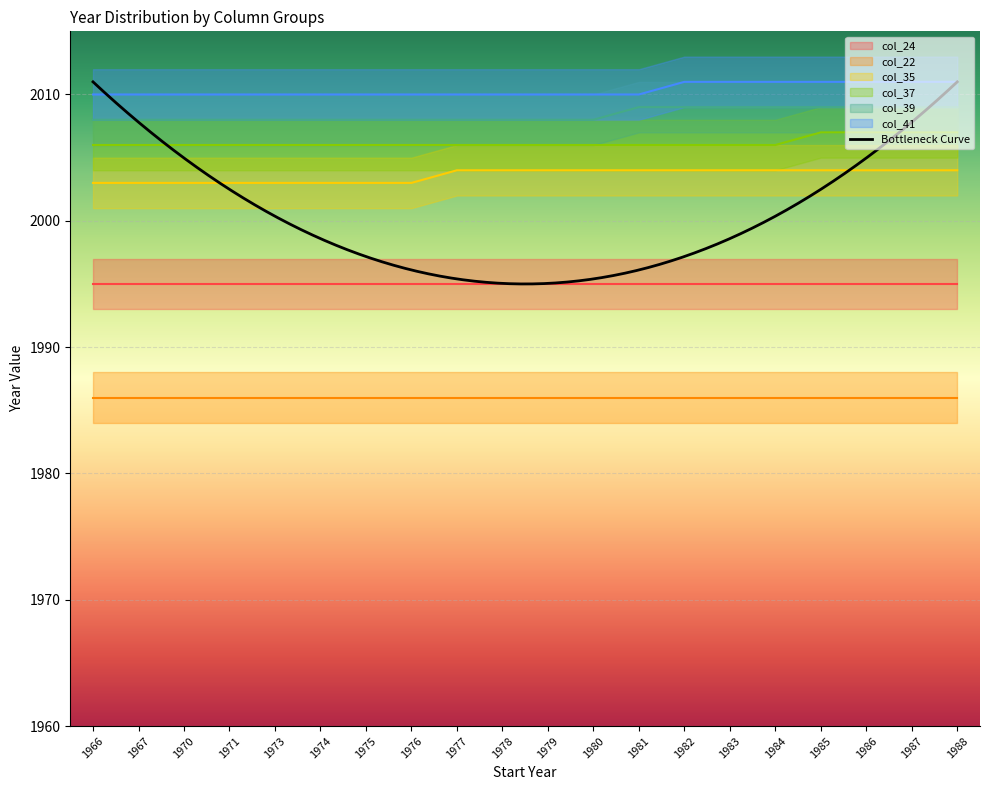

At which category is the sum across all series the highest?

1985